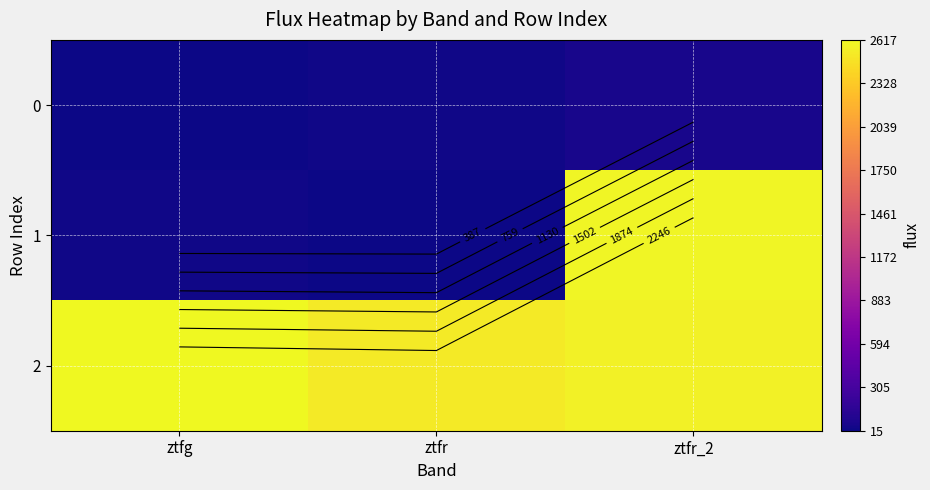

Where is 2 nearest to the value 2576?

ztfr_2